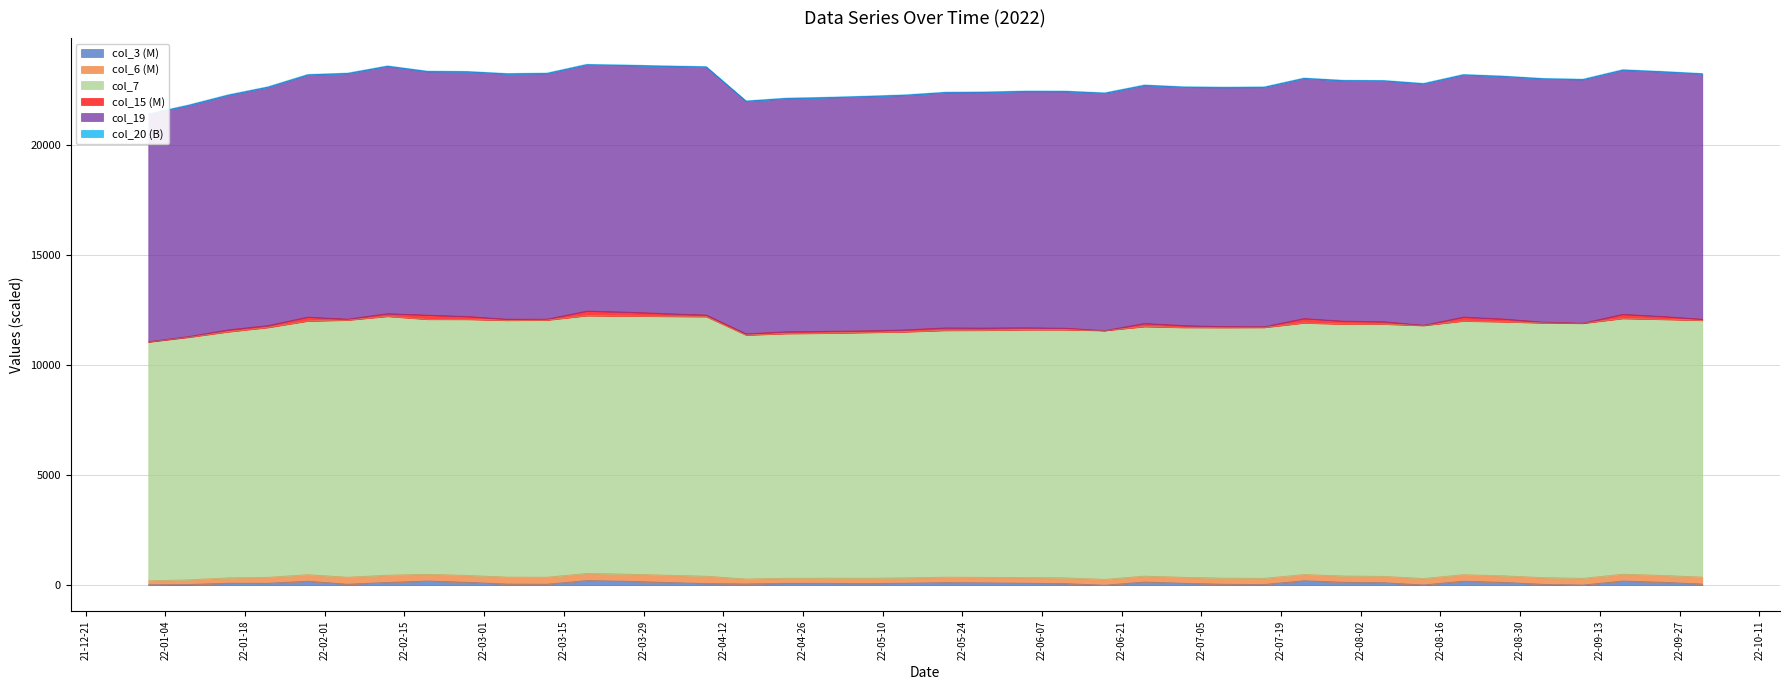

List the labels in order of col_6 value, smallest first.

2022-01-01, 2022-01-08, 2022-04-16, 2022-04-23, 2022-04-30, 2022-05-07, 2022-01-15, 2022-05-14, 2022-06-18, 2022-05-21, 2022-05-28, 2022-06-04, 2022-06-11, 2022-07-09, 2022-01-22, 2022-07-02, 2022-07-16, 2022-06-25, 2022-08-13, 2022-08-06, 2022-07-30, 2022-09-10, 2022-07-23, 2022-09-03, 2022-08-27, 2022-01-29, 2022-08-20, 2022-03-05, 2022-10-01, 2022-02-05, 2022-03-12, 2022-02-26, 2022-09-24, 2022-02-19, 2022-09-17, 2022-04-09, 2022-02-12, 2022-04-02, 2022-03-26, 2022-03-19